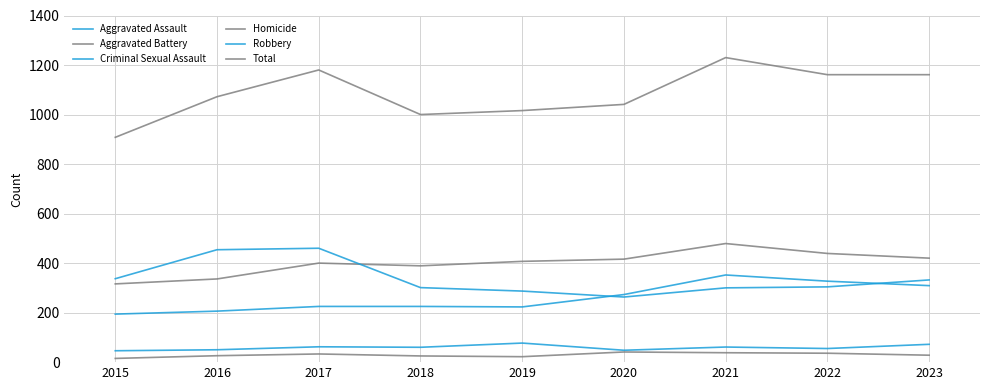

Between 2016 and 2018, which series saw the biggest shift?

Robbery